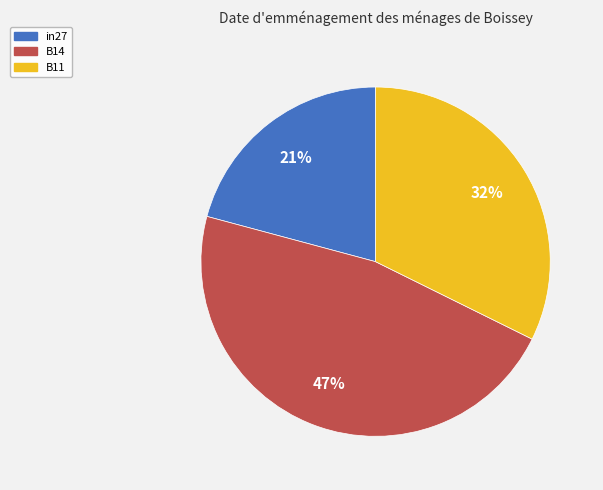

To the nearest percent, what is the difference between the B14 and in27 slice percentages?

26%